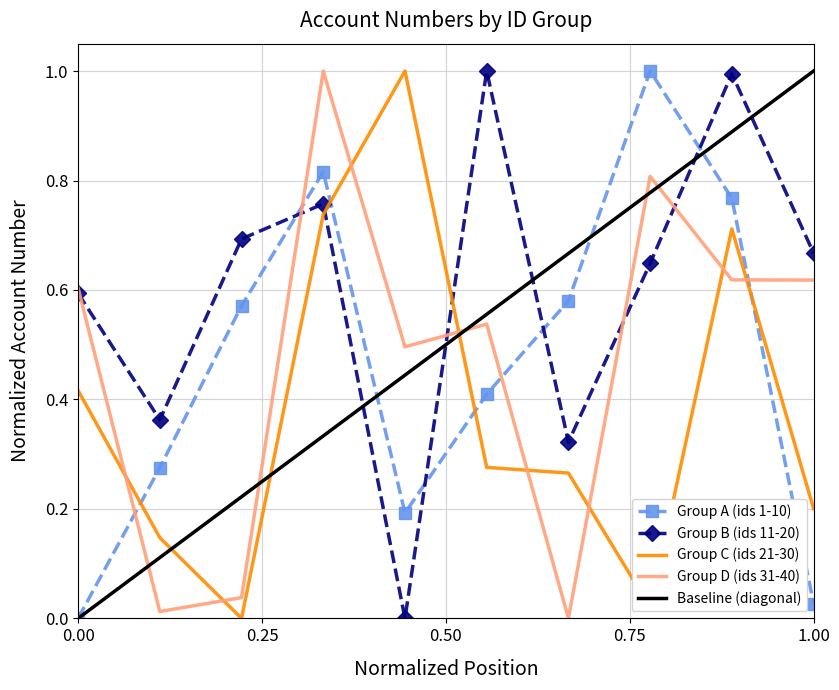

What is the difference between the second highest and minimum values in the Group C (ids 21-30) series?

0.7